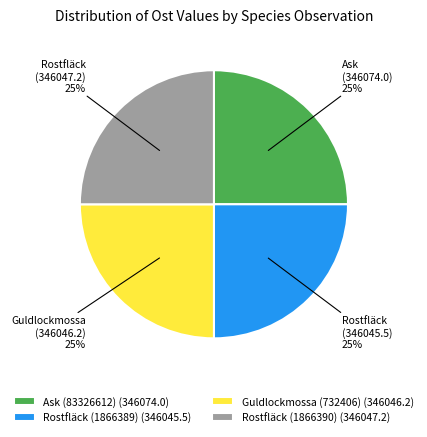

To the nearest percent, what is the average slice percentage?

25%